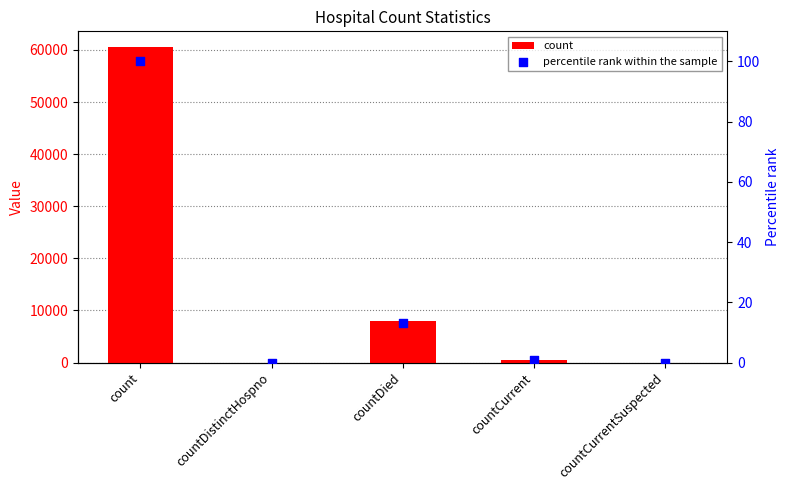

Which series has the largest total across all categories?

count